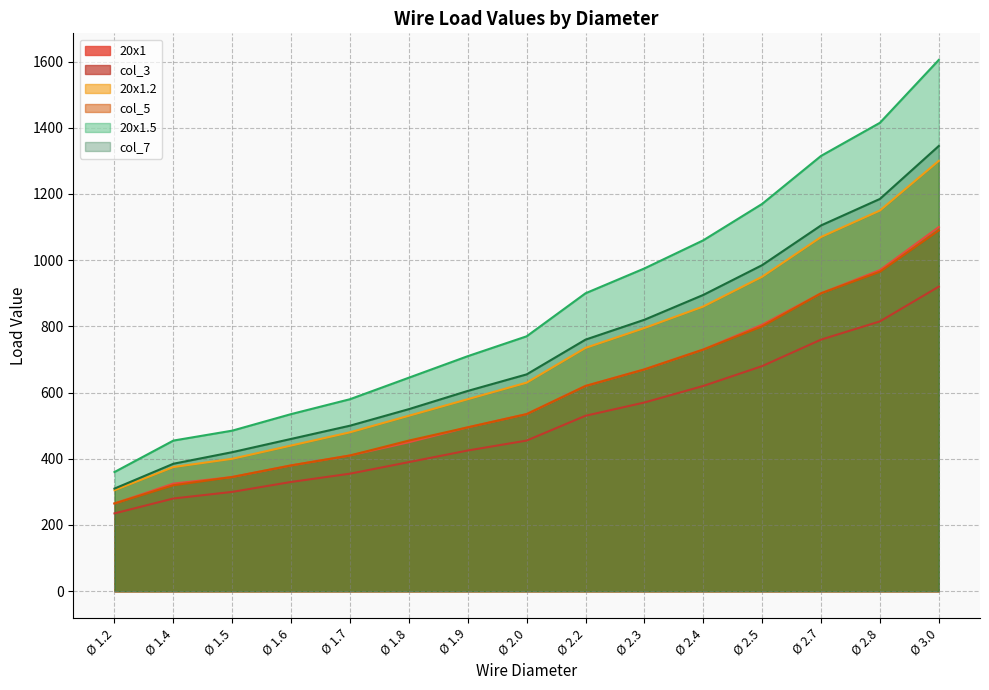

What is the label of the 9th point from the right?

Ø 1.9